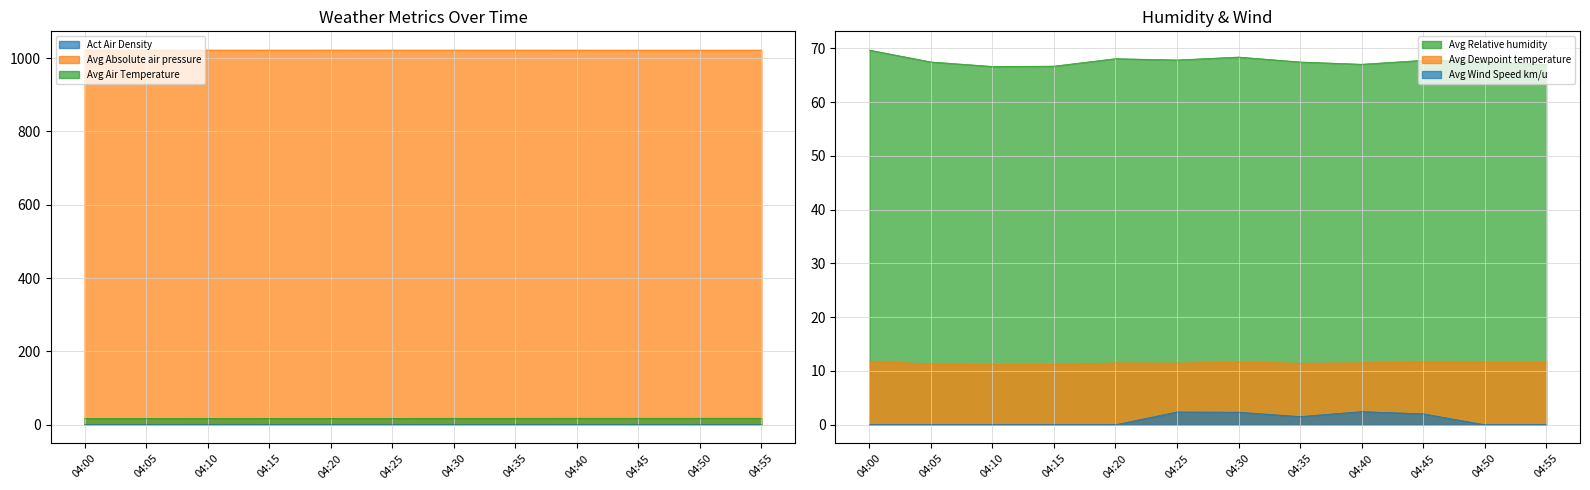

How many interior local peaks does the Avg Absolute air pressure series have?

3